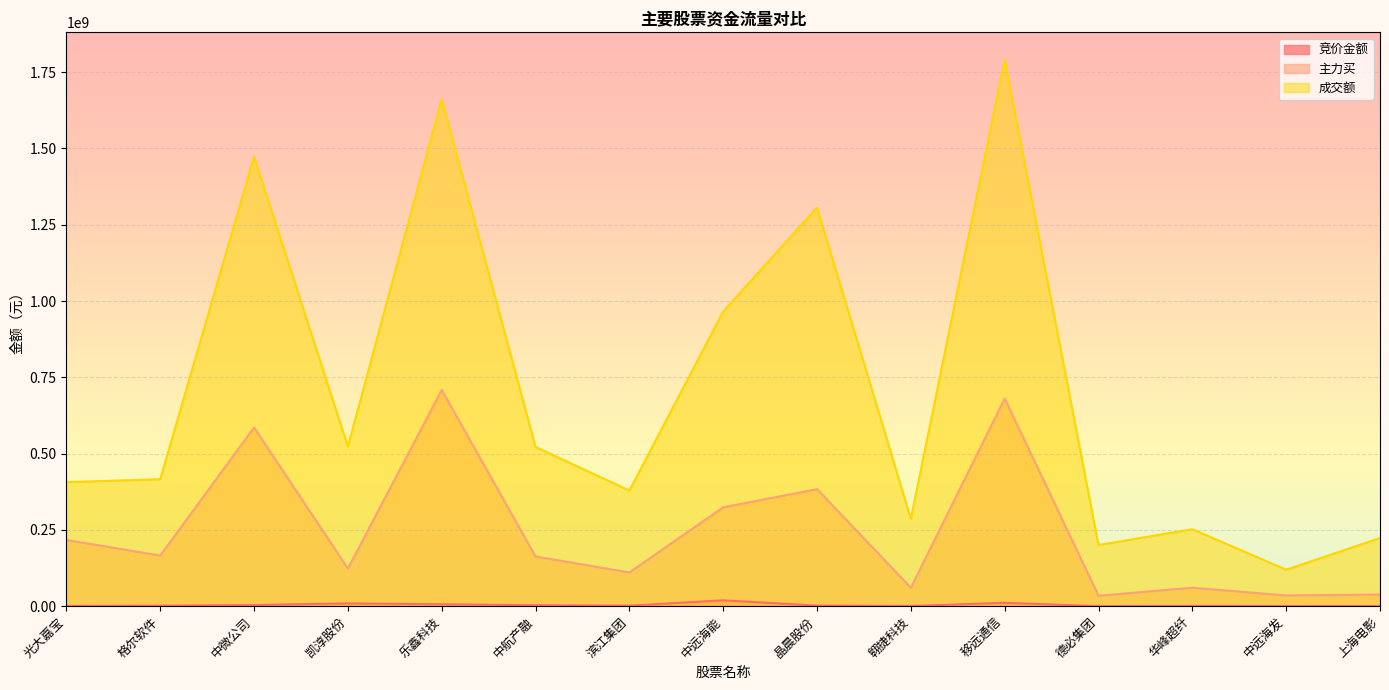

Which category has the highest value across all series?

移远通信